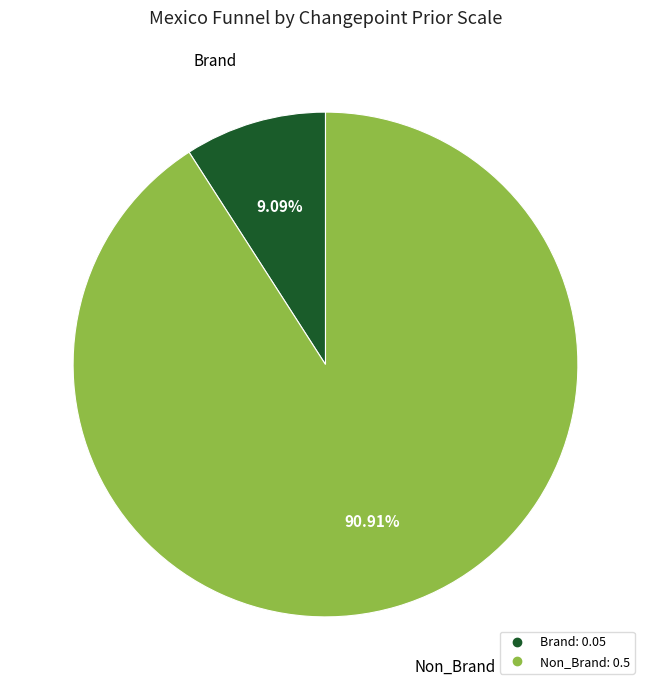

What percentage is the Brand slice, to the nearest percent?

9%